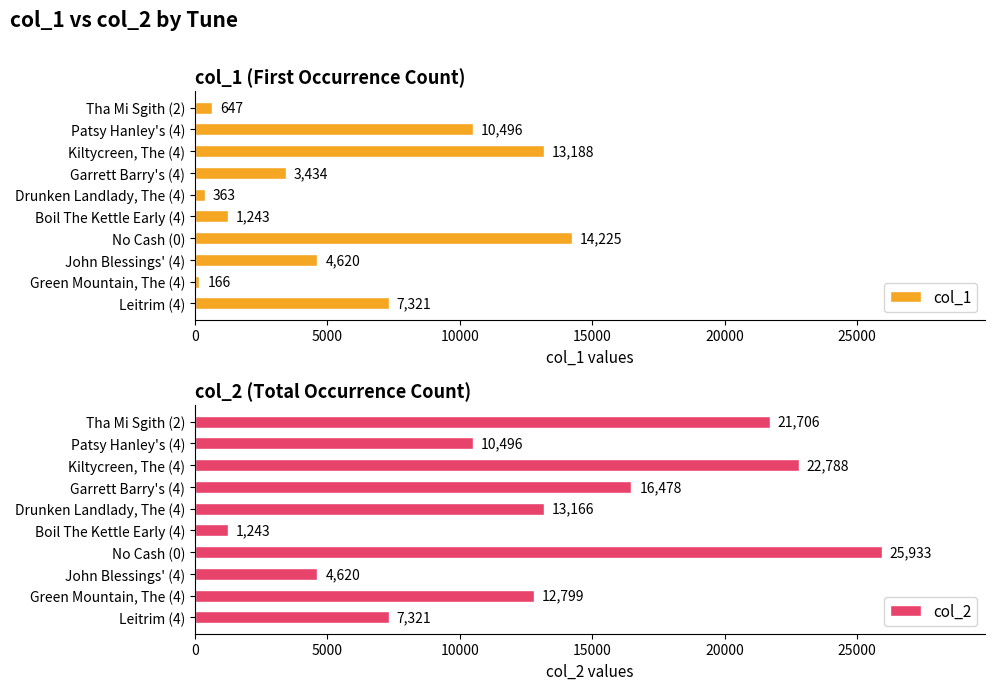

What is the minimum value for col_1?

166